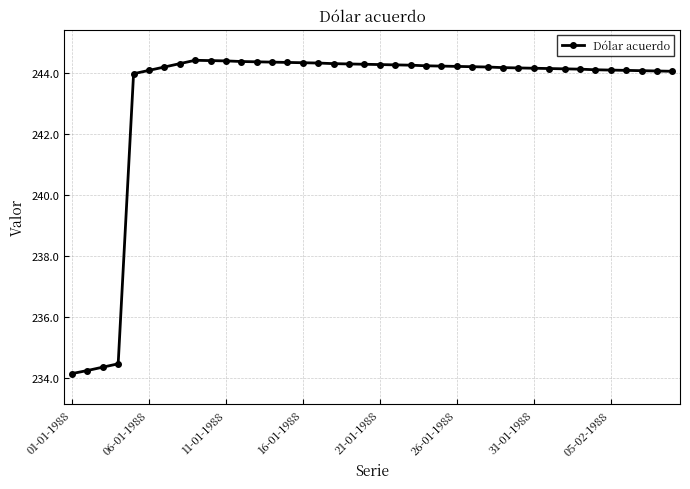

What is the value of the 5th point from the left?

244.0